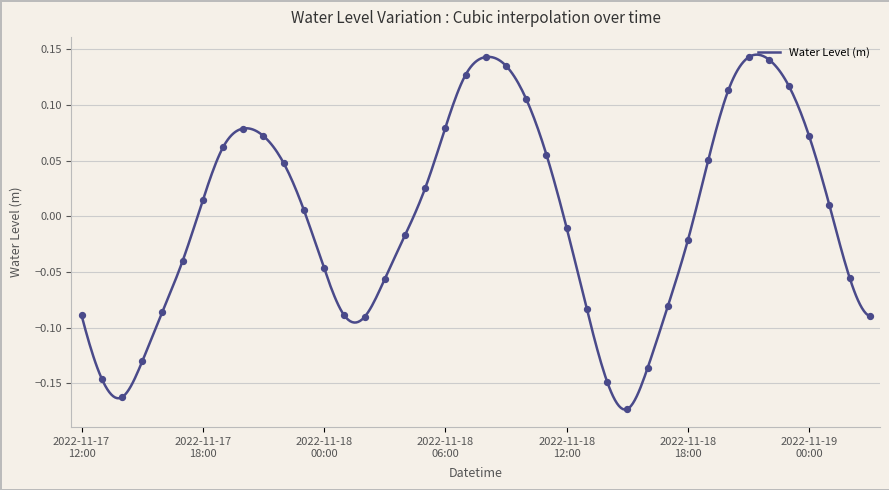

Between 2022-11-17 13:00 and 2022-11-18 14:00, which is larger?

2022-11-17 13:00